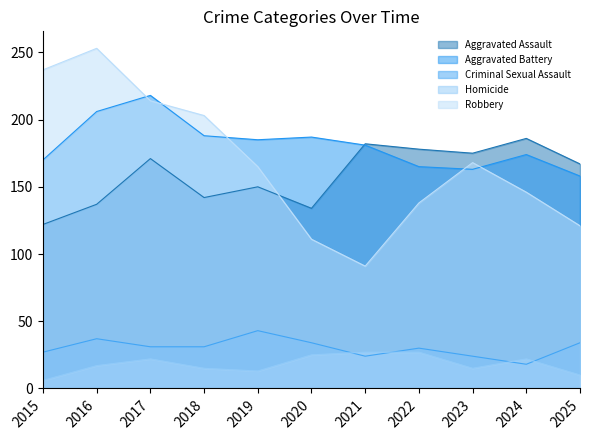

Is the value of Aggravated Battery at 2017 greater than the value of Criminal Sexual Assault at 2023?

Yes